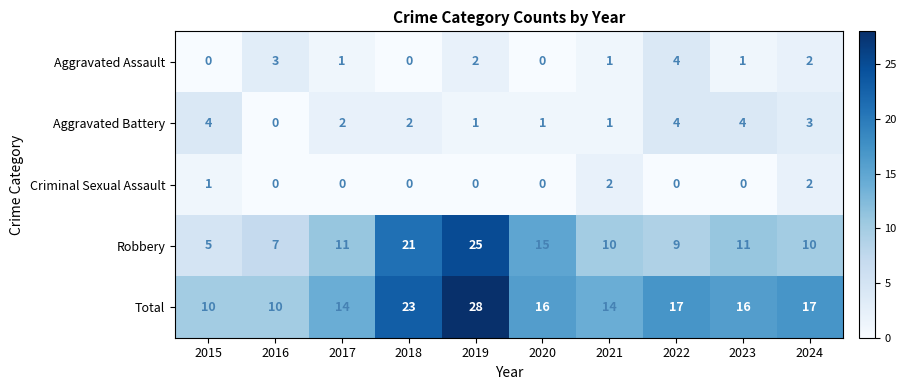

Which series has the largest total across all categories?

Total